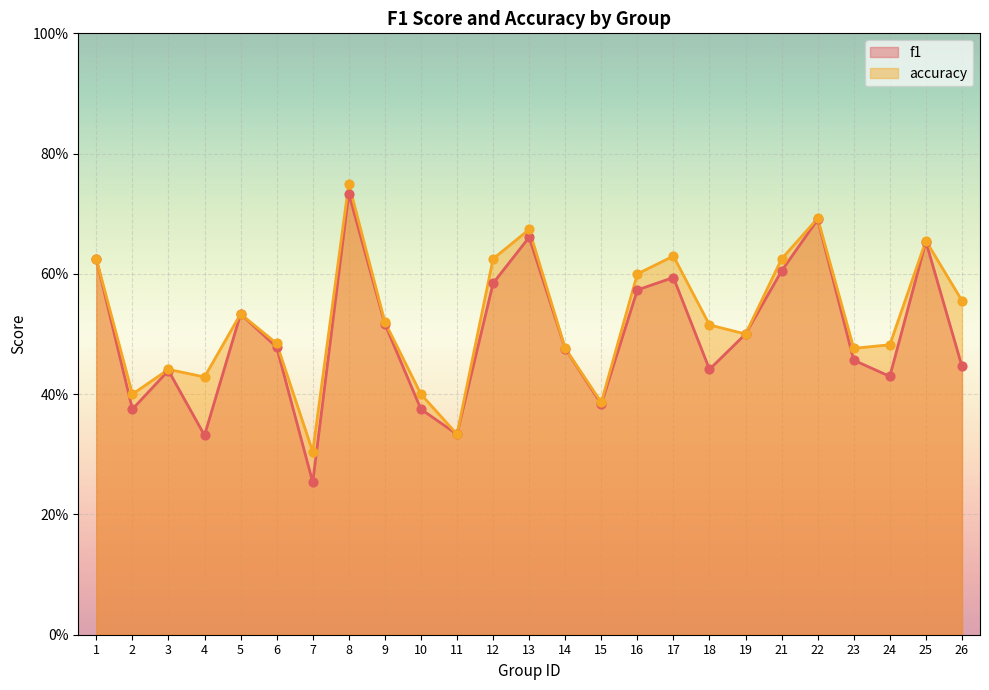

Is the value of f1 at 1 greater than the value of accuracy at 15?

Yes